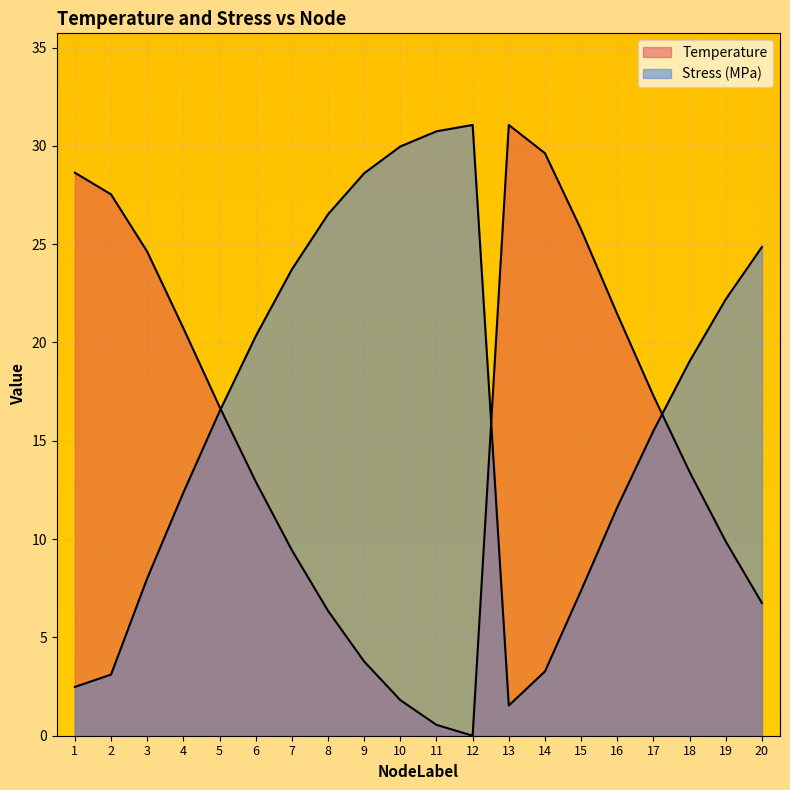

Count the number of data series in this chart.

2